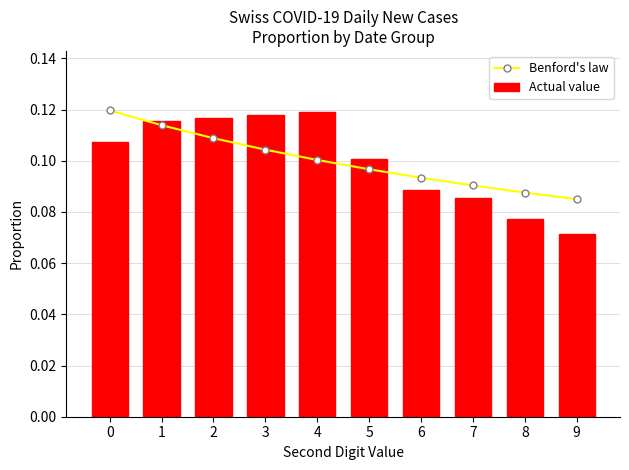

The Benford's law series shows 0.1 at 2. True or false?

True